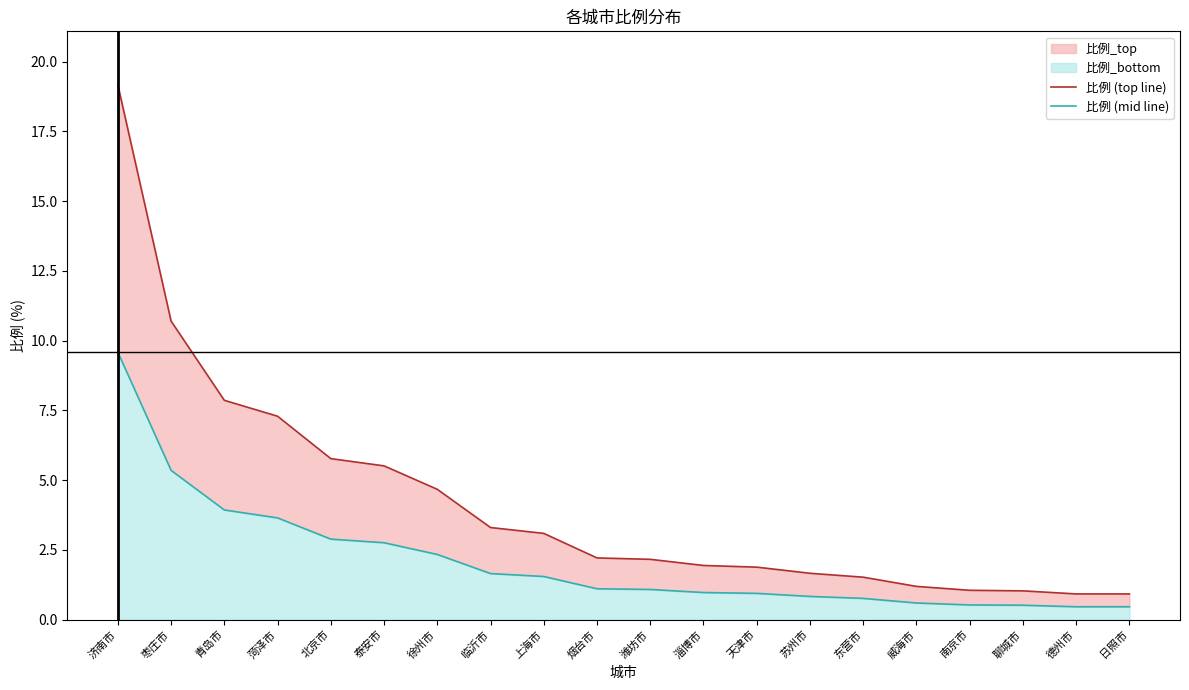

Reading left to right, extract all data points from this chart.

比例 (top line): 济南市=19.2	枣庄市=10.7	青岛市=7.9	菏泽市=7.3	北京市=5.8	泰安市=5.5	徐州市=4.7	临沂市=3.3	上海市=3.1	烟台市=2.2	潍坊市=2.2	淄博市=1.9	天津市=1.9	苏州市=1.7	东营市=1.5	威海市=1.2	南京市=1.1	聊城市=1.0	德州市=0.9	日照市=0.9
比例 (mid line): 济南市=9.6	枣庄市=5.3	青岛市=3.9	菏泽市=3.6	北京市=2.9	泰安市=2.8	徐州市=2.3	临沂市=1.6	上海市=1.5	烟台市=1.1	潍坊市=1.1	淄博市=1.0	天津市=0.9	苏州市=0.8	东营市=0.8	威海市=0.6	南京市=0.5	聊城市=0.5	德州市=0.5	日照市=0.5